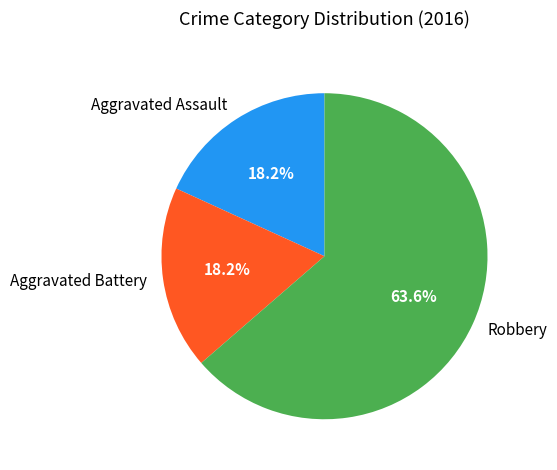

Is it true that Robbery is 54% of the pie?

False